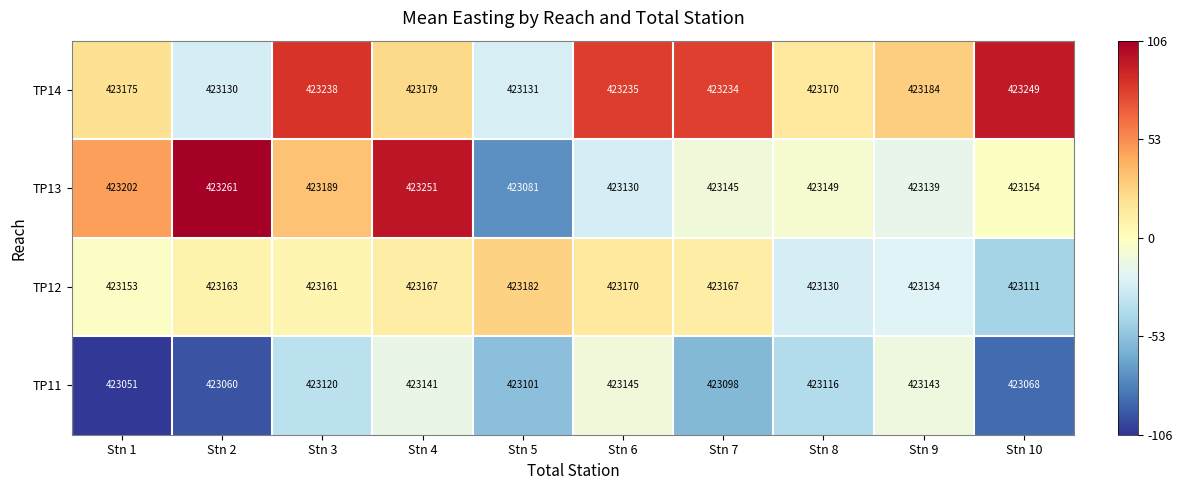

Which category has the highest value across all series?

Stn 2